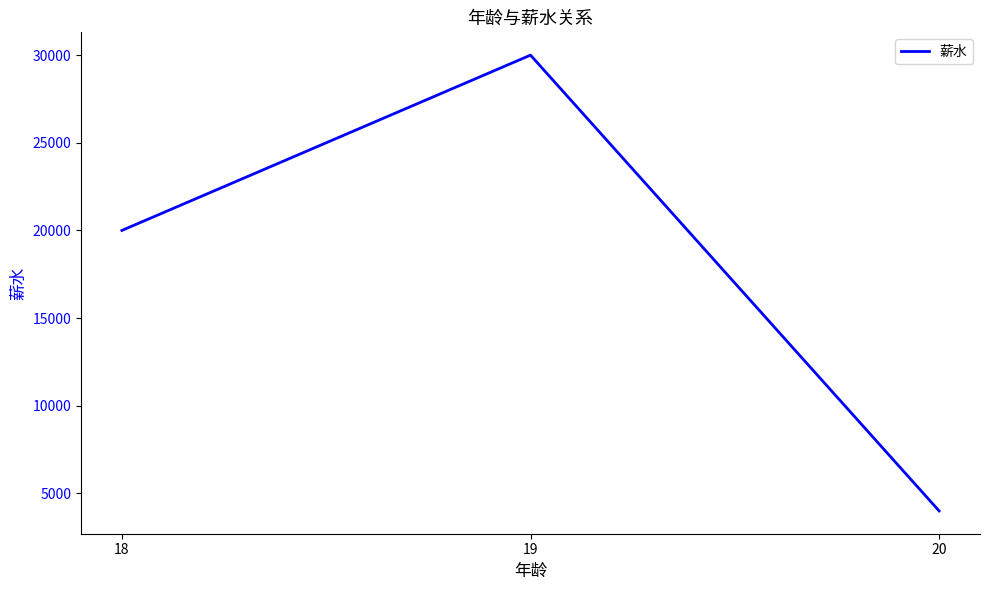

List the labels in order of value, smallest first.

20, 18, 19